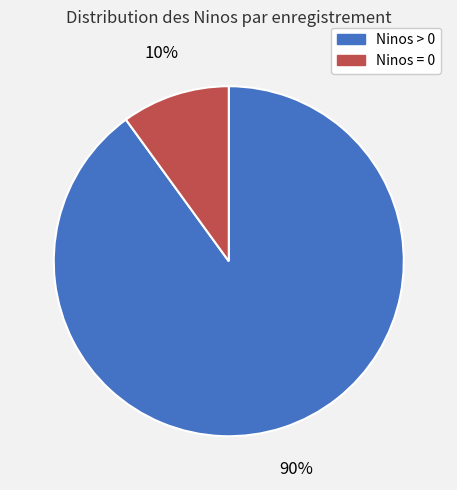

Does any single category account for the majority?

Yes